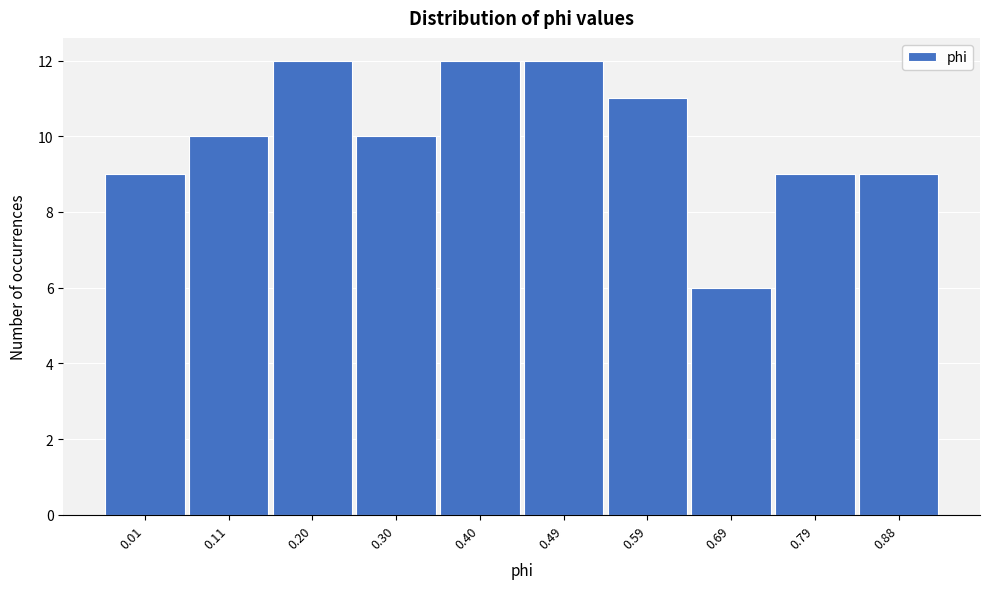

Reading left to right, list all the values displayed in this chart.

9	10	12	10	12	12	11	6	9	9